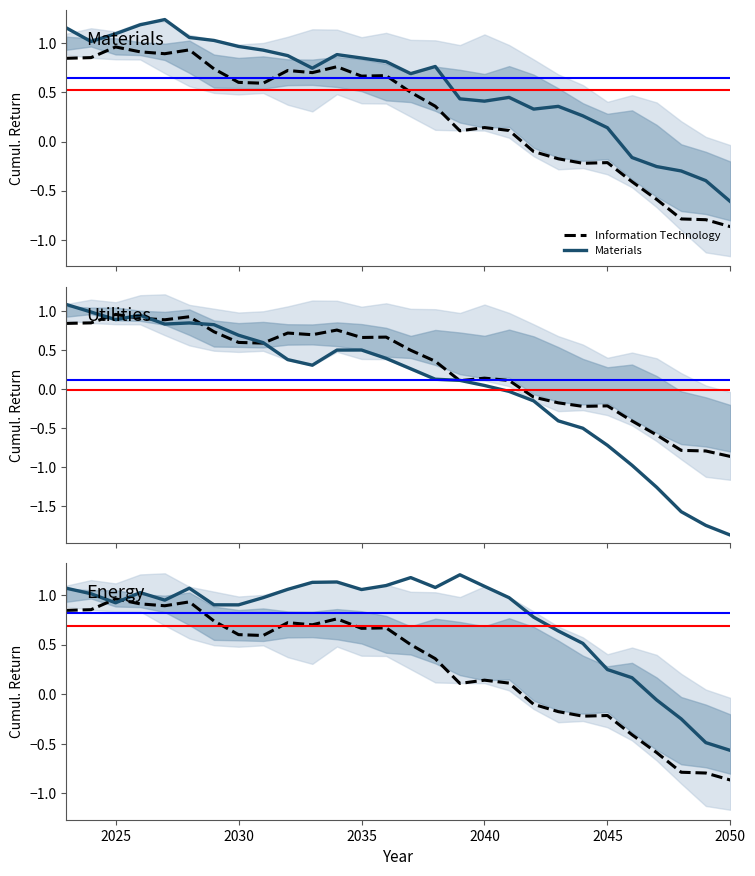

List the series in order of their peak value, highest first.

Materials, Energy, Utilities, Information Technology